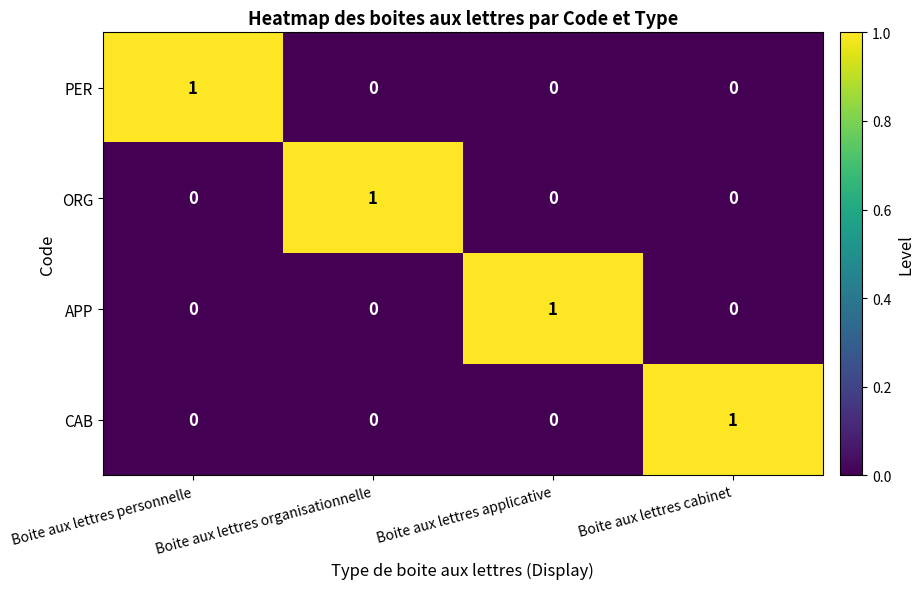

At which label does PER reach its peak?

Boite aux lettres personnelle